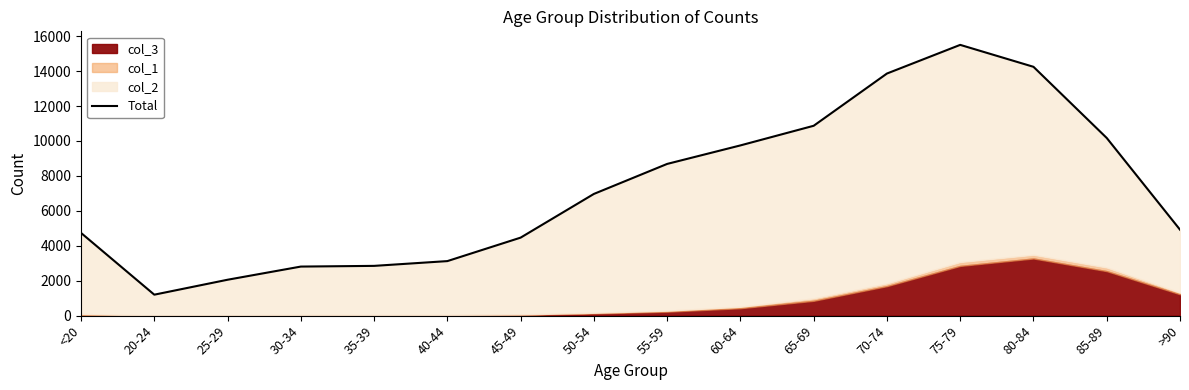

Reading left to right, list all the values displayed in this chart.

<20=4736	20-24=1200	25-29=2055	30-34=2809	35-39=2849	40-44=3122	45-49=4466	50-54=6968	55-59=8686	60-64=9746	65-69=10870	70-74=13861	75-79=15502	80-84=14246	85-89=10171	>90=4921